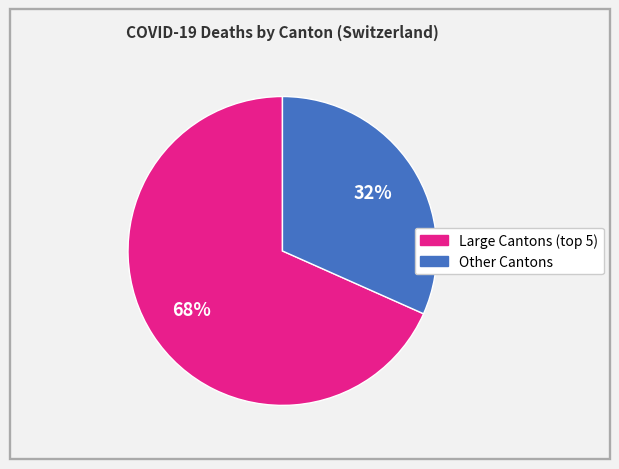

To the nearest percent, what is the average slice percentage?

50%